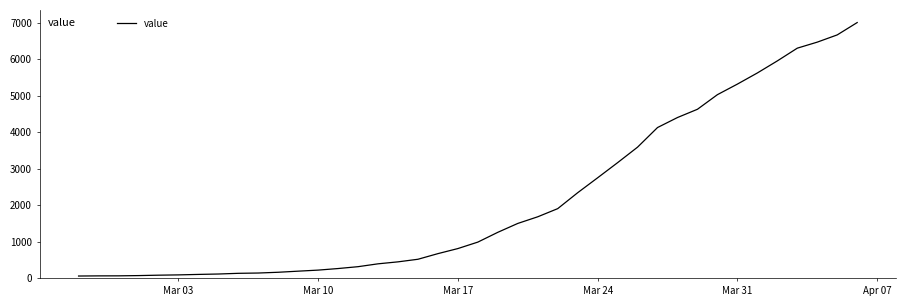

What is the difference between the maximum and minimum values?

6940